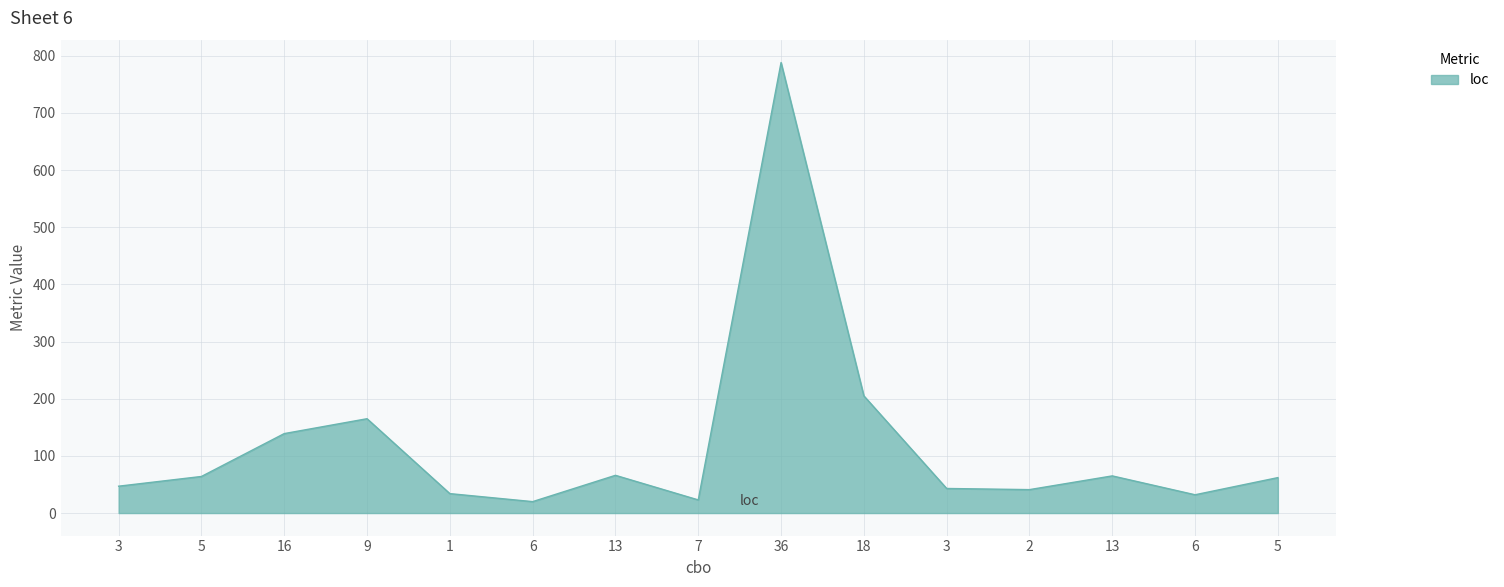

Does the chart display data point markers on the line(s)?

No